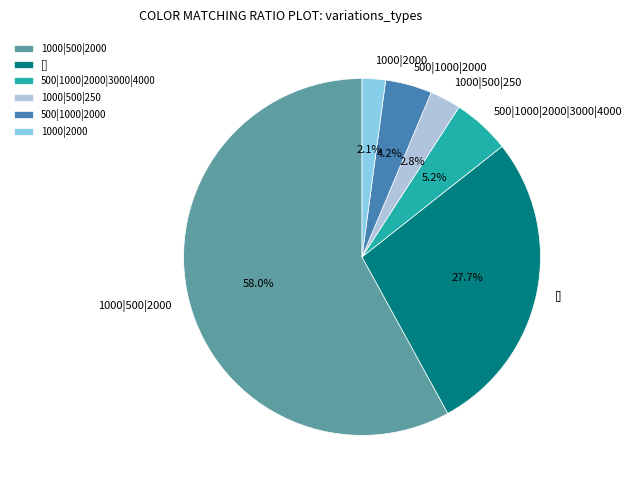

What portion of the pie excludes []?

72.3%